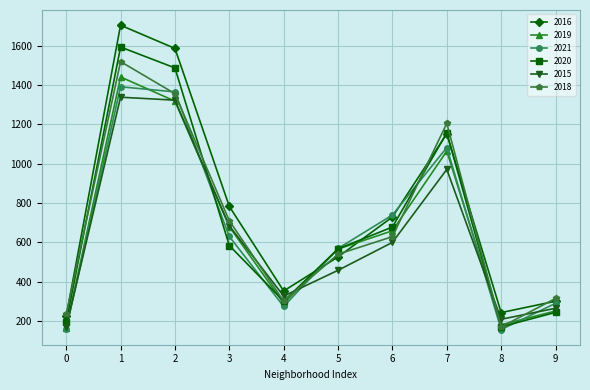

How many data points in 2018 are less than 629?

5